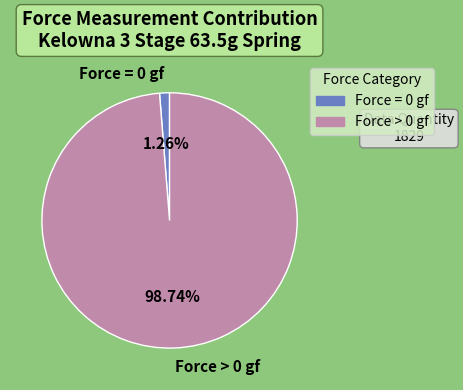

Does any single category account for the majority?

Yes